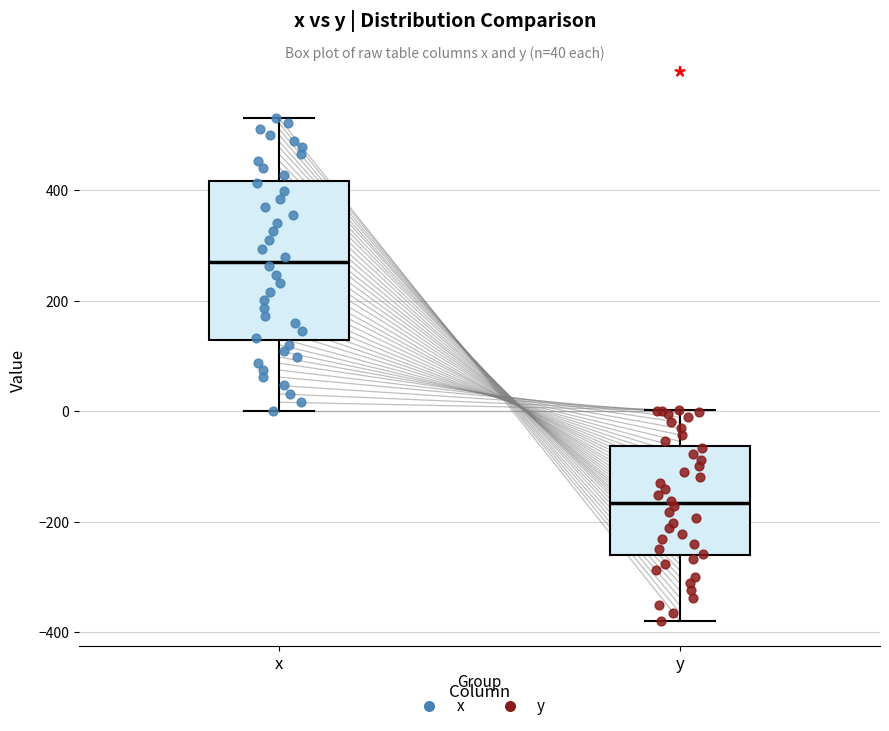

Reading left to right, read every box against the y-axis: the position of its median line, the range the box covers, and the ends of its whiskers. The values are not printed on the chart, so give them approximately, as read against the axis.

x: median 280, box 120 to 420, whiskers 0 to 540
y: median -160, box -260 to -60, whiskers -380 to 0